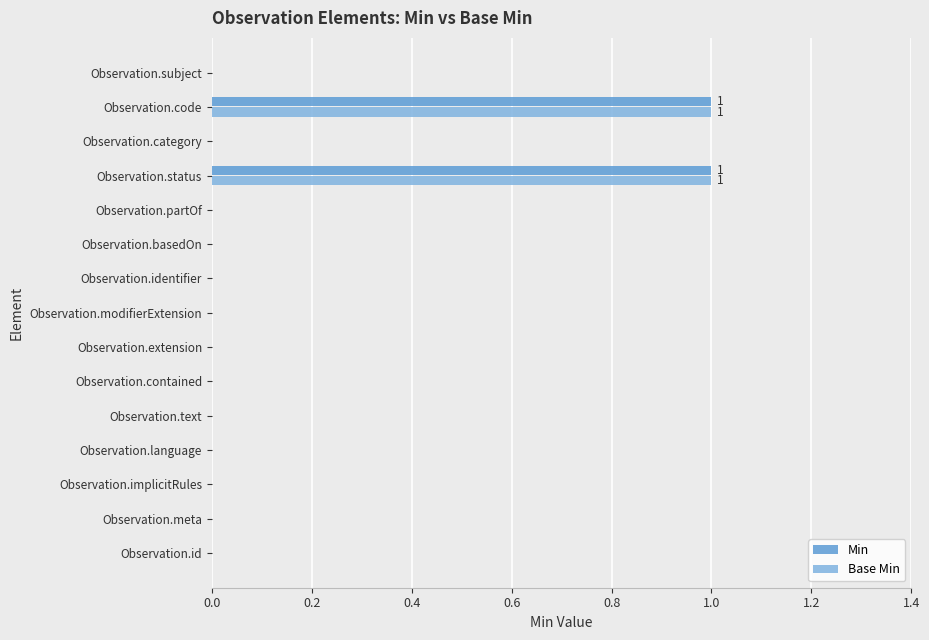

Is the value of Min at Observation.status greater than the value of Base Min at Observation.partOf?

Yes